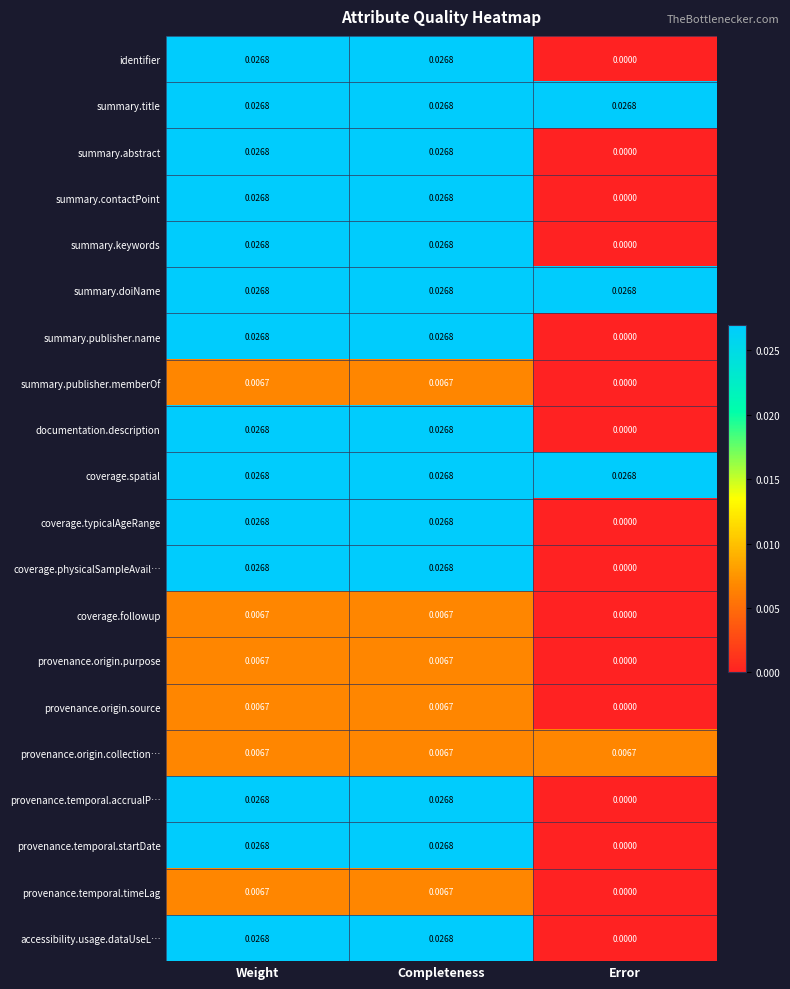

Which category has the lowest value in the provenance.temporal.timeLag series?

Error